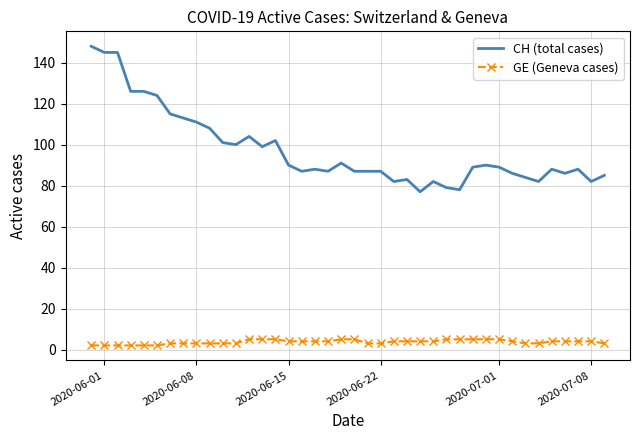

True or false: GE (Geneva cases) and CH (total cases) intersect in this chart.

False